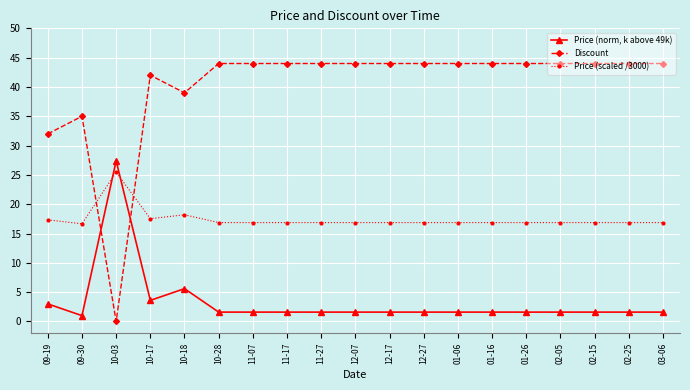

Is the value of Discount at 01-16 greater than the value of Price (scaled /3000) at 11-27?

Yes